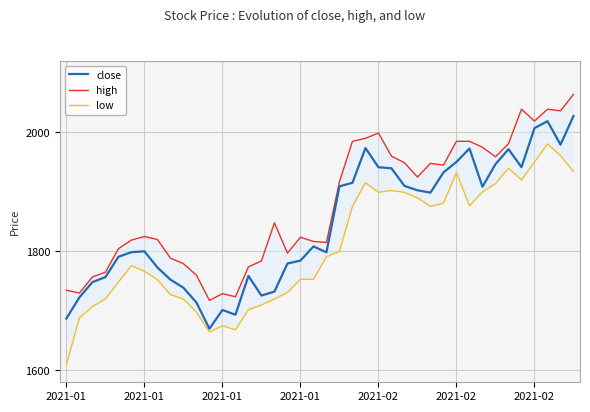

Is the value of high at 22 greater than the value of close at 2021-02?

Yes